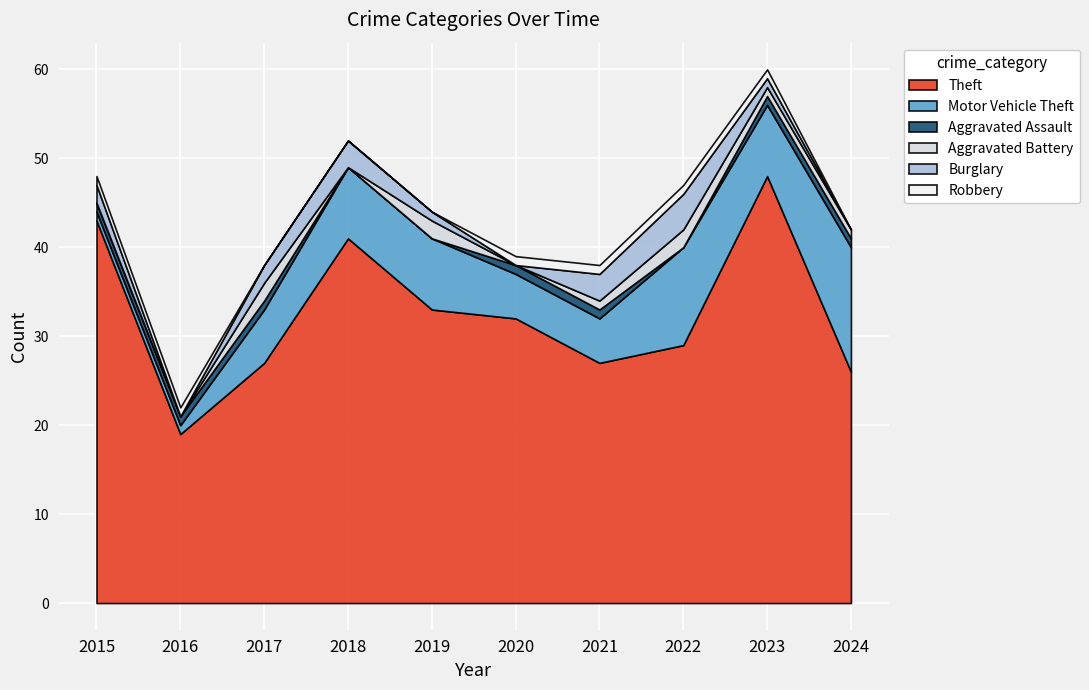

What are all the series names shown in the legend?

Theft, Motor Vehicle Theft, Aggravated Assault, Aggravated Battery, Burglary, Robbery